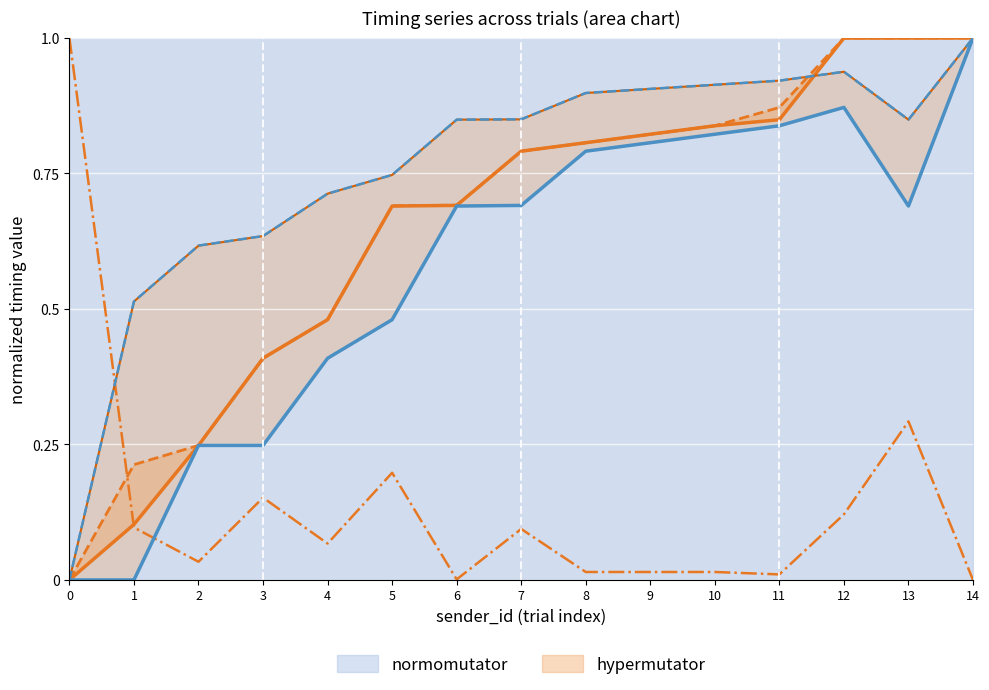

What is the value of the time_show point at the 6th from the left?

0.7